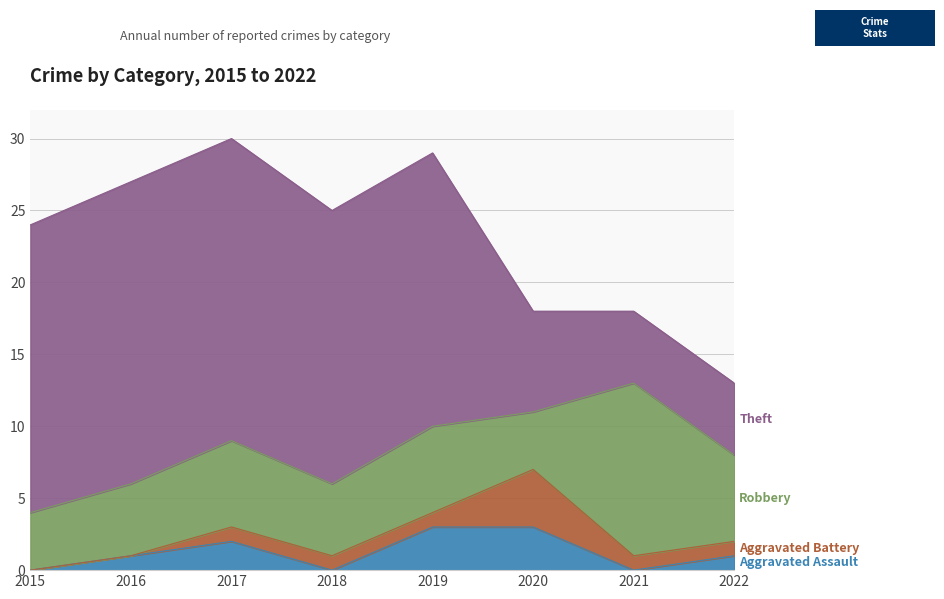

Which series has the largest total across all categories?

Theft